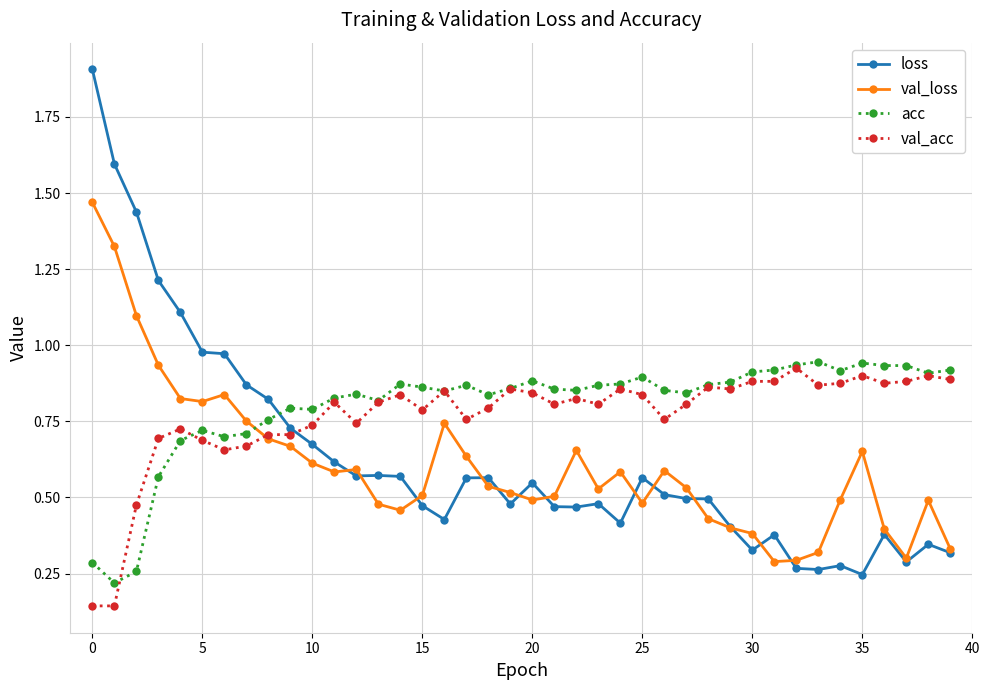

How many intersections are there between loss and val_acc?

1